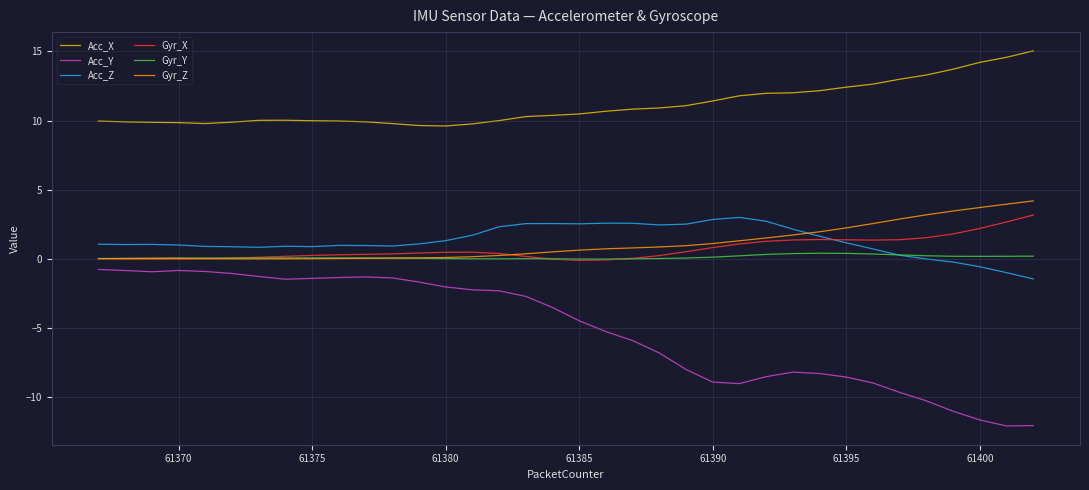

Count the number of categories in the chart.

36